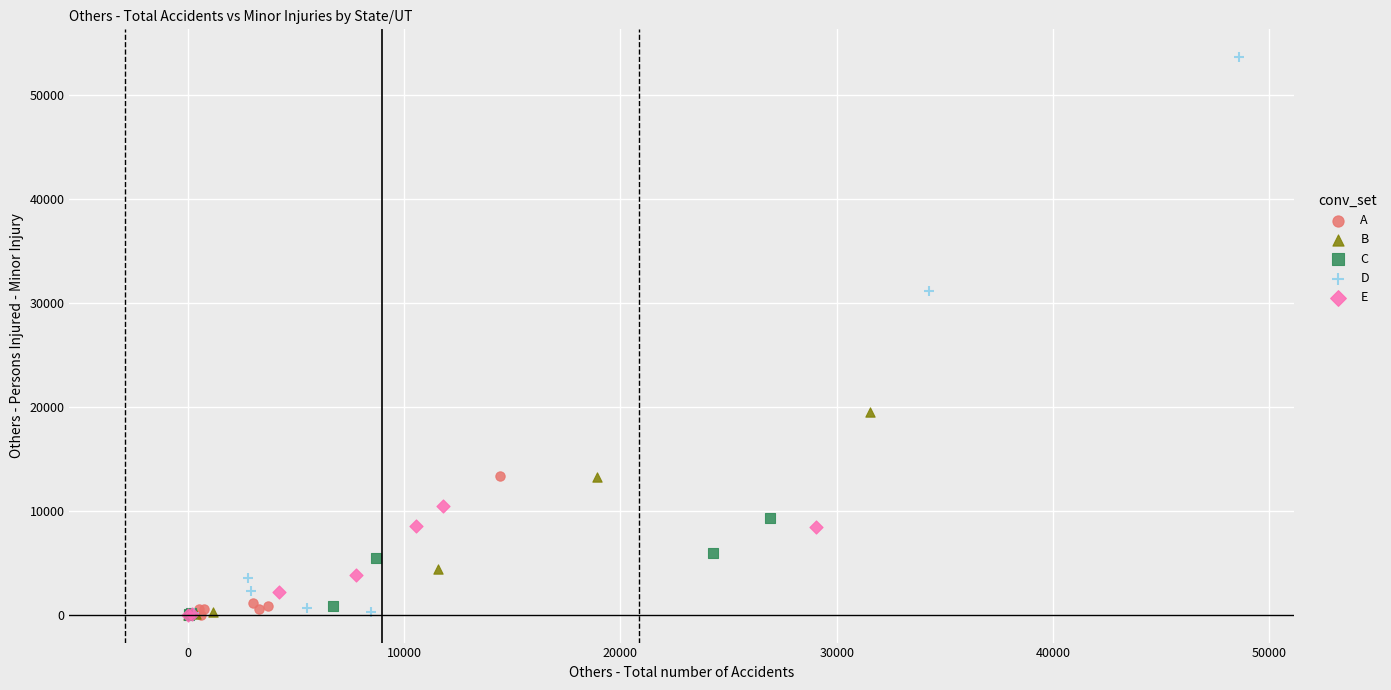

Which series has the widest spread of Y values?

D